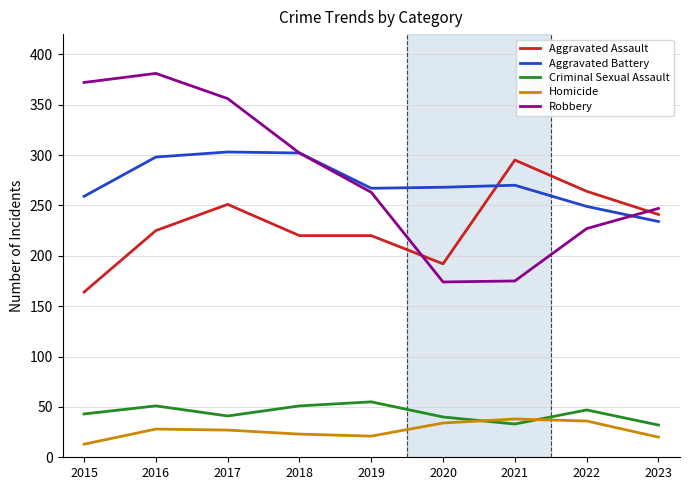

Does the chart have visible grid lines?

Yes